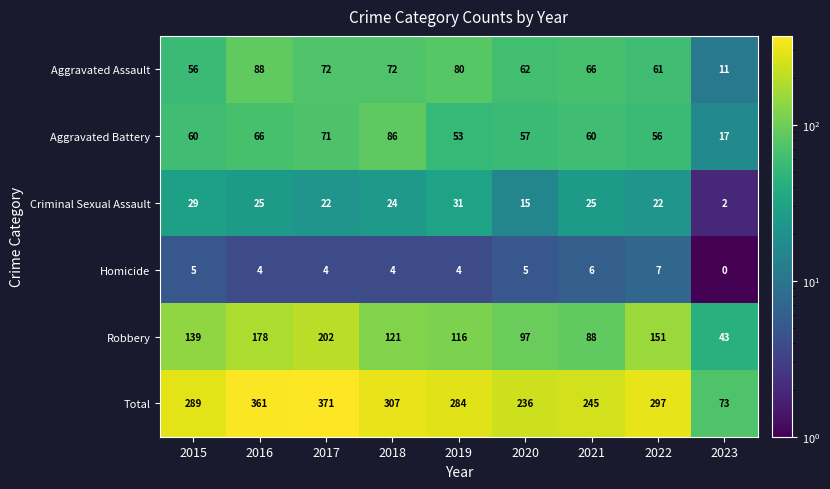

Count the number of categories in the chart.

9